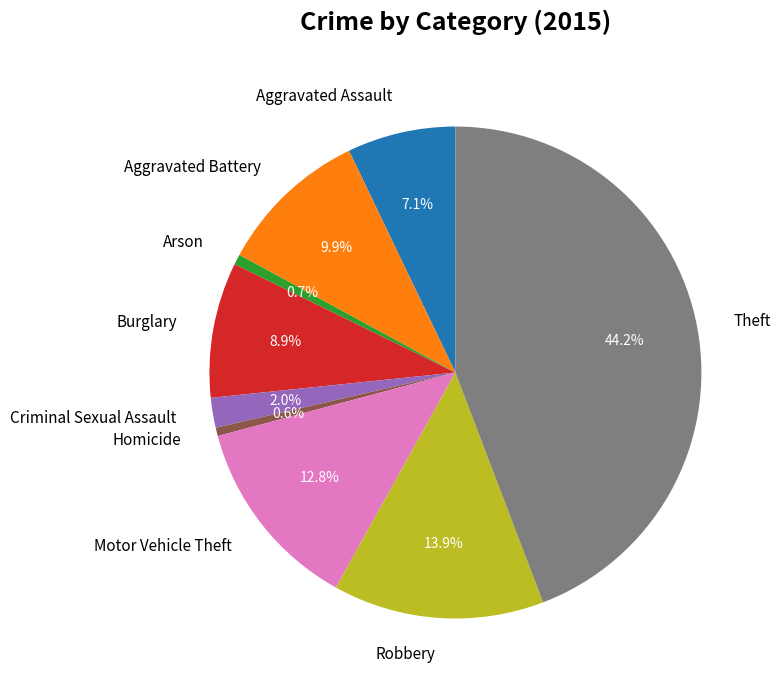

How many slices are in this pie chart?

9